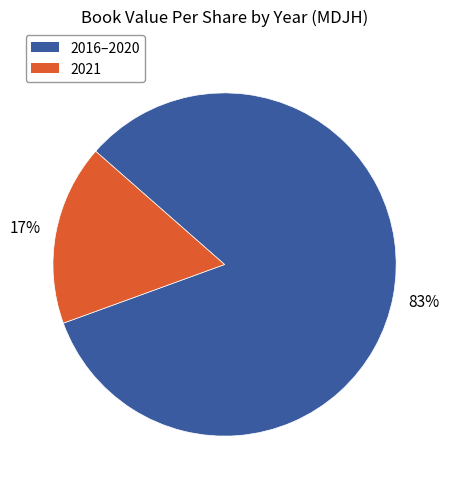

Approximately how many times larger is the value at 2016–2020 compared to 2021?

4.9